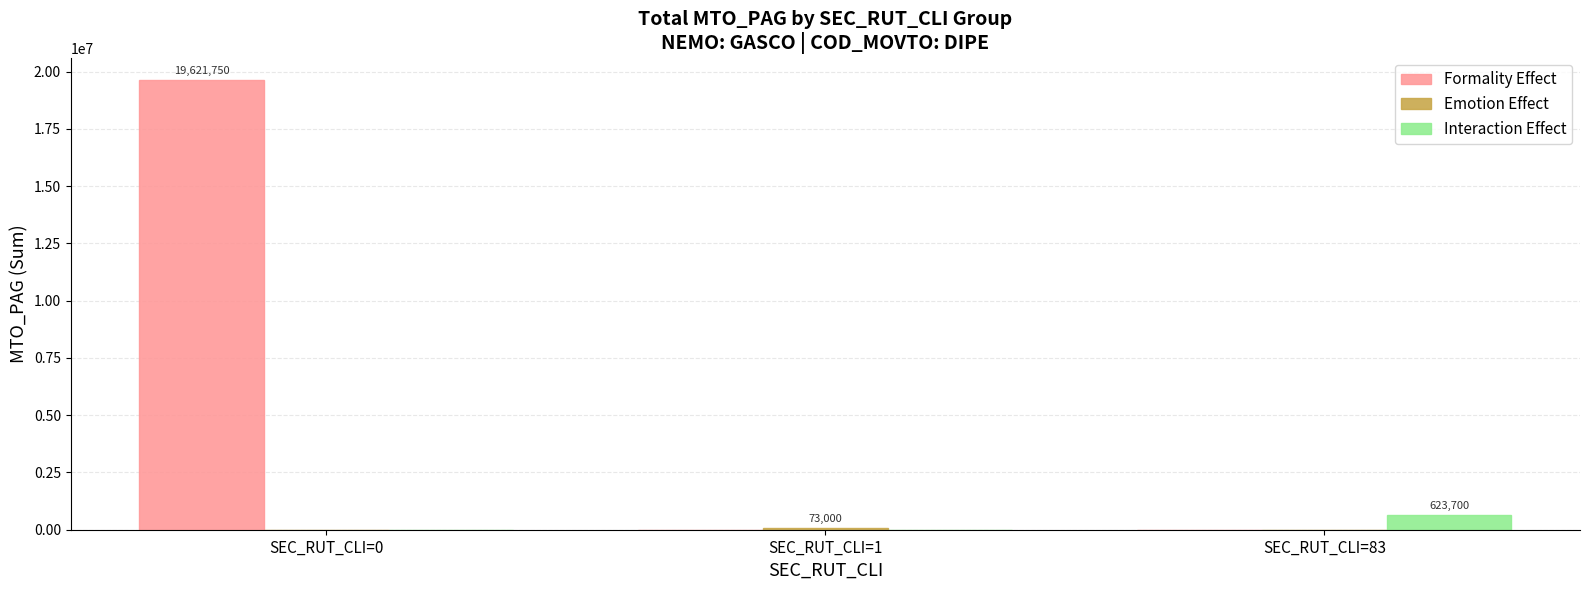

What is the total value across all series at SEC_RUT_CLI=0?

19621750